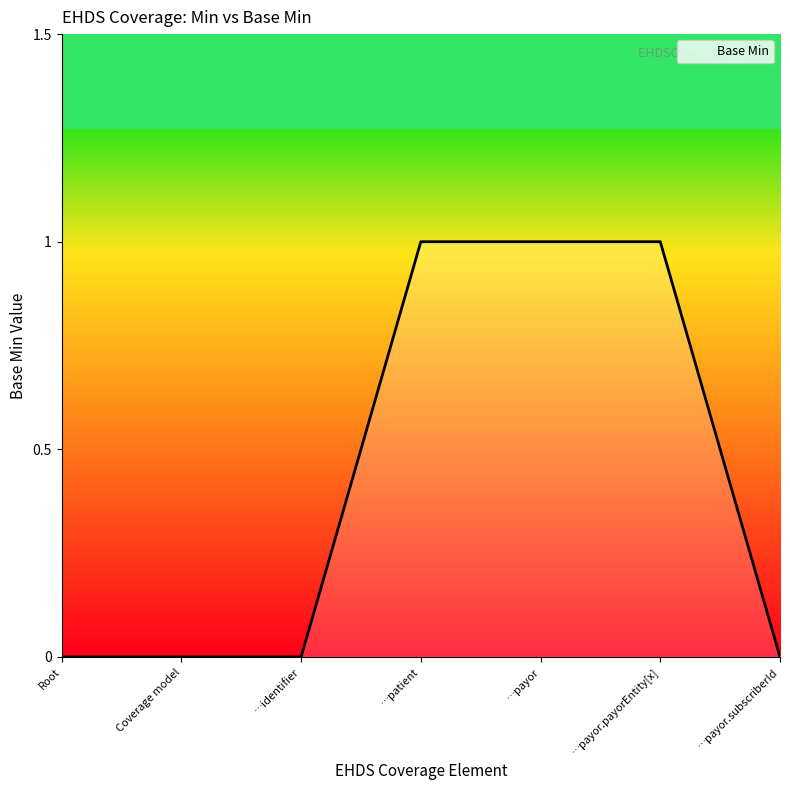

What is the difference between the second highest and minimum values?

1